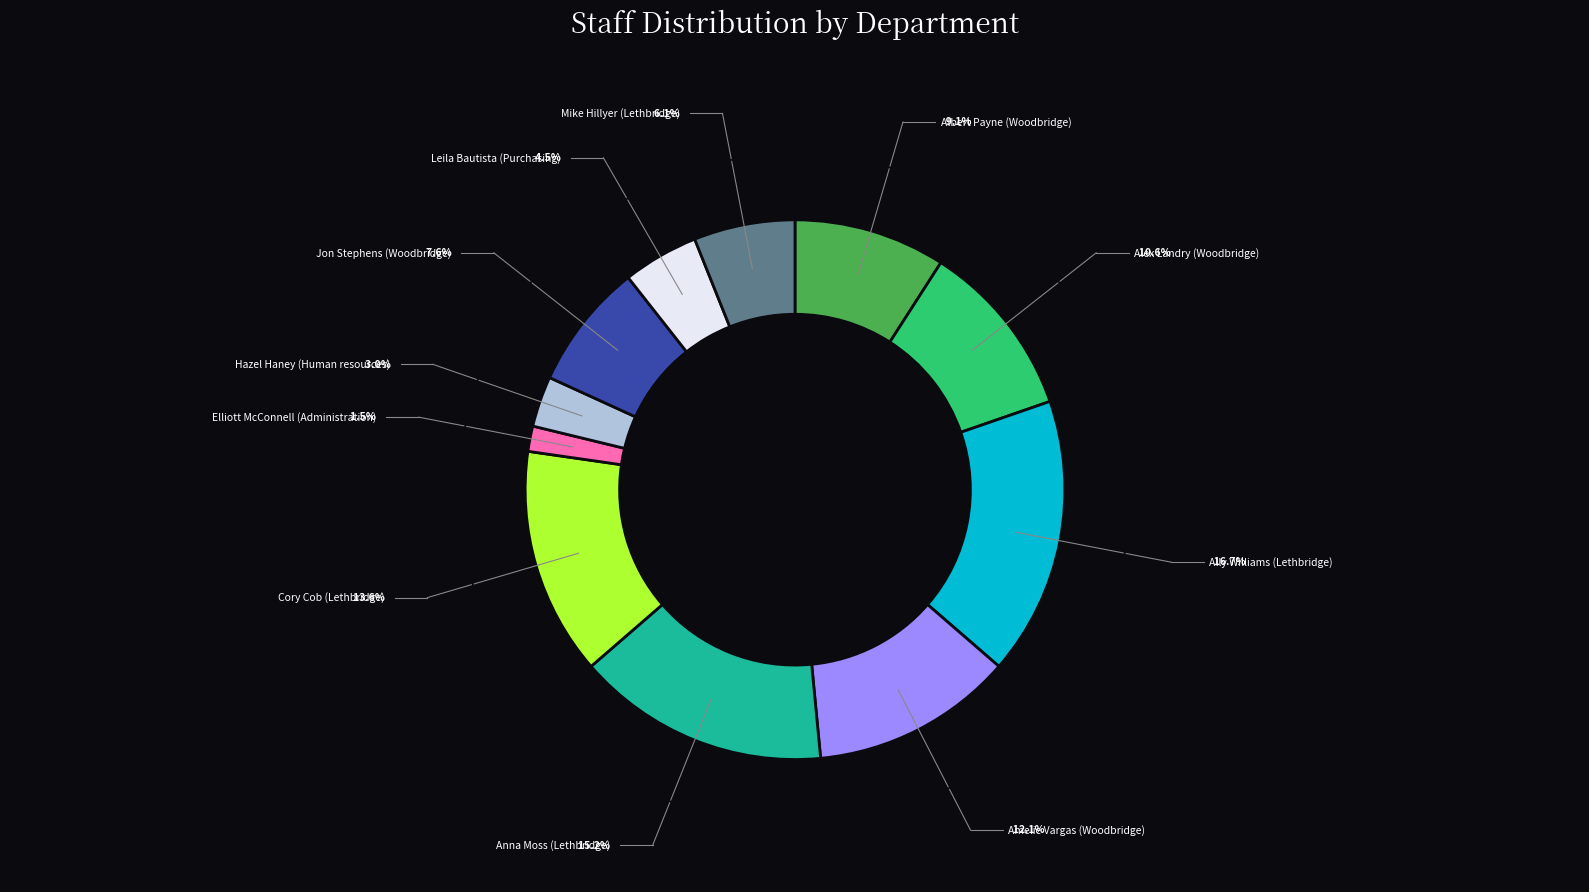

Is there any slice that represents more than half of the pie?

No